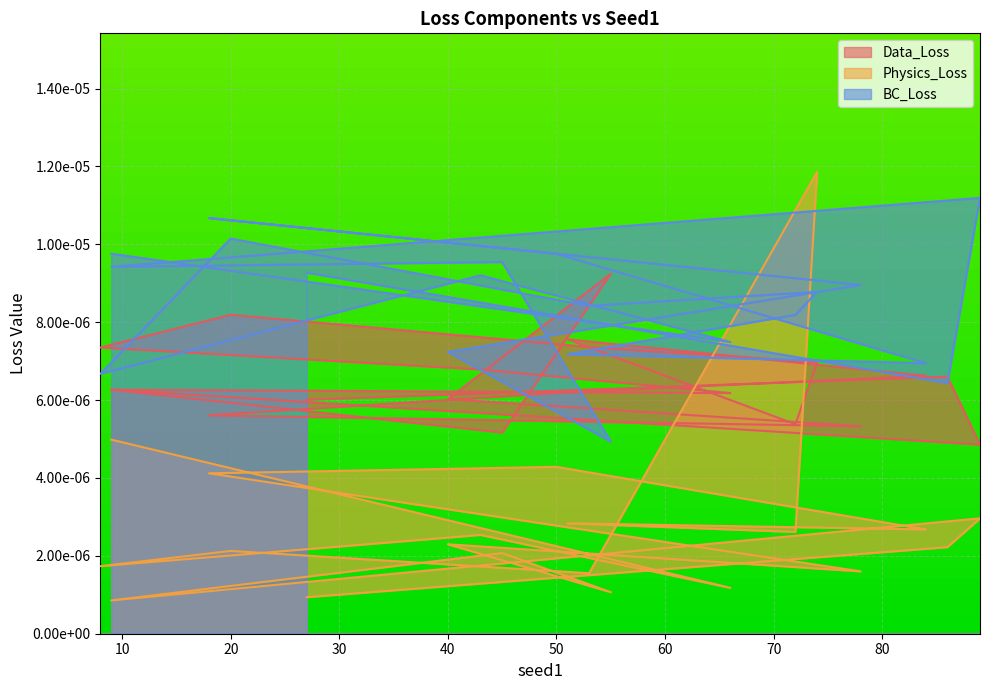

At which category does Data_Loss reach its first local valley?

66